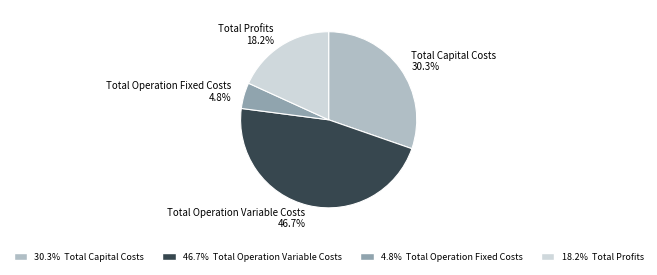

To the nearest percent, what percentage of the pie is Total Capital Costs?

30%